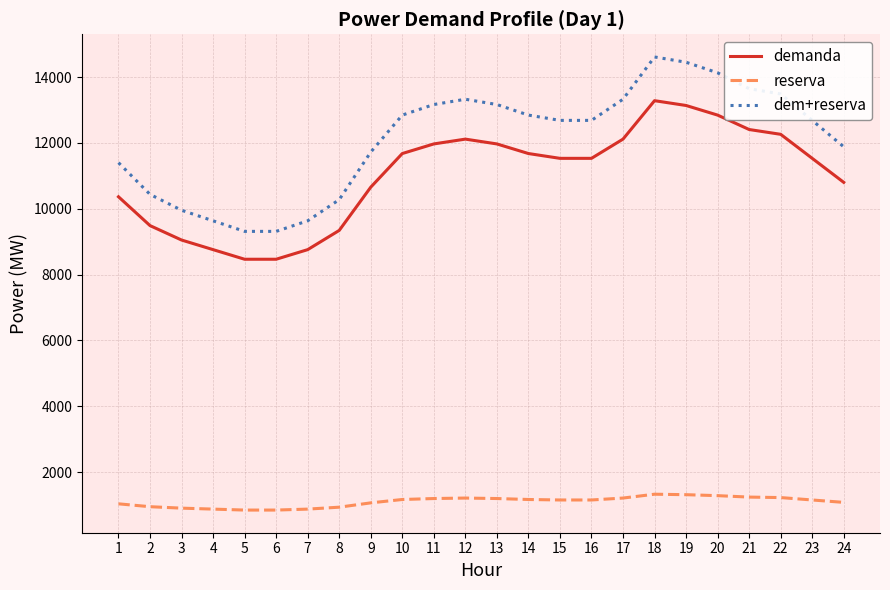

What value does the reserva series have at 20?

1284.4